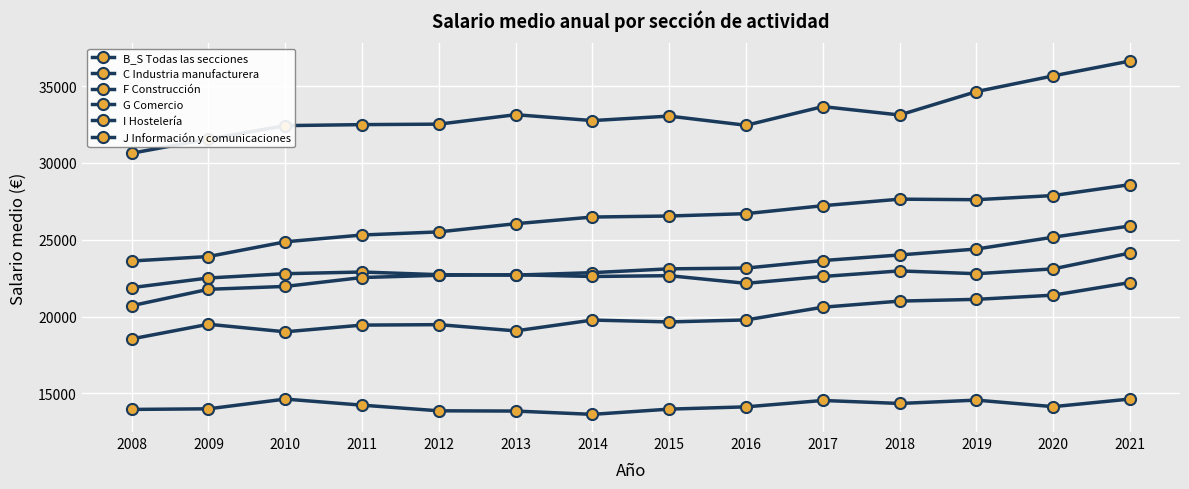

What is the minimum value shown in the chart?

13636